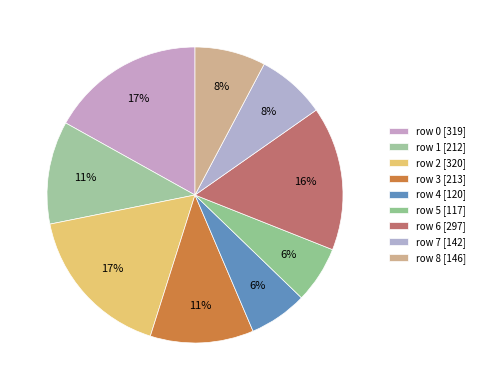

What percentage is the row 8 slice, to the nearest percent?

8%